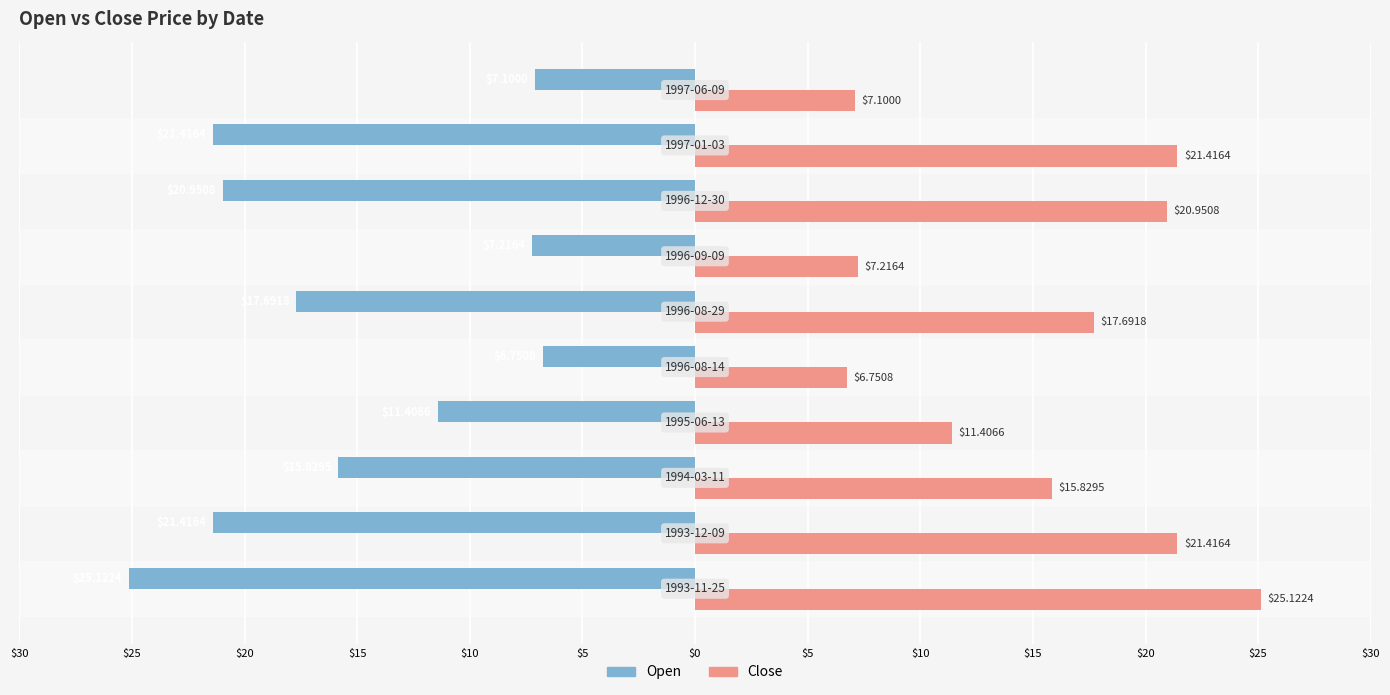

What are all the series names shown in the legend?

Open, Close